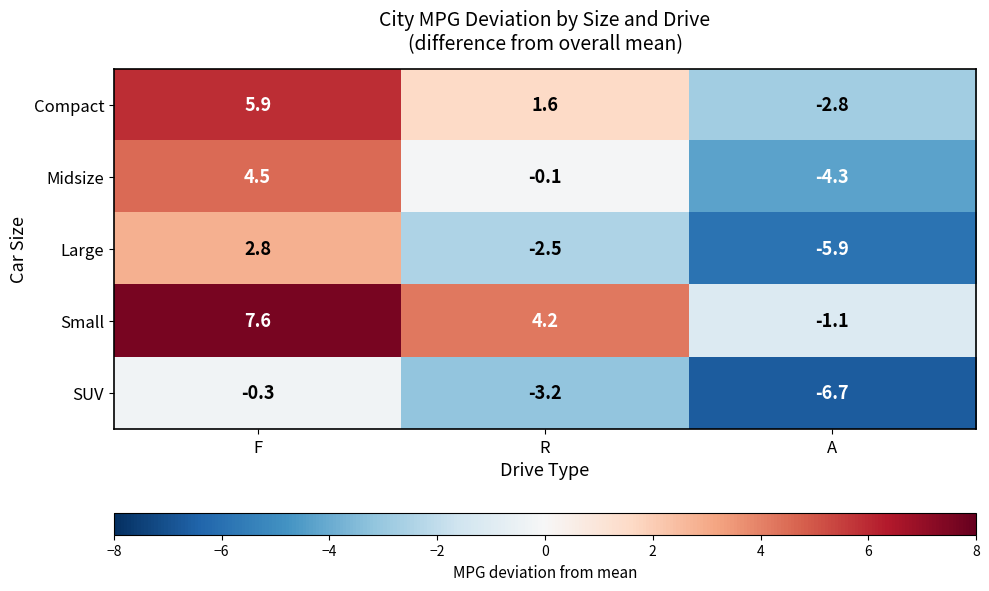

The value of Midsize at R is -0.1. True or false?

True